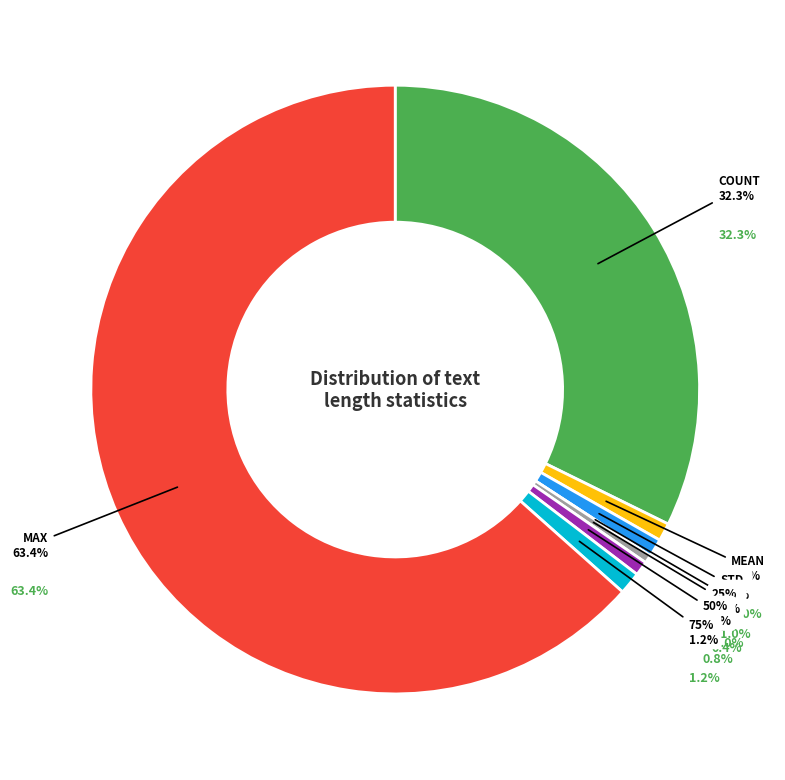

True or false: max accounts for 63% of the total.

True